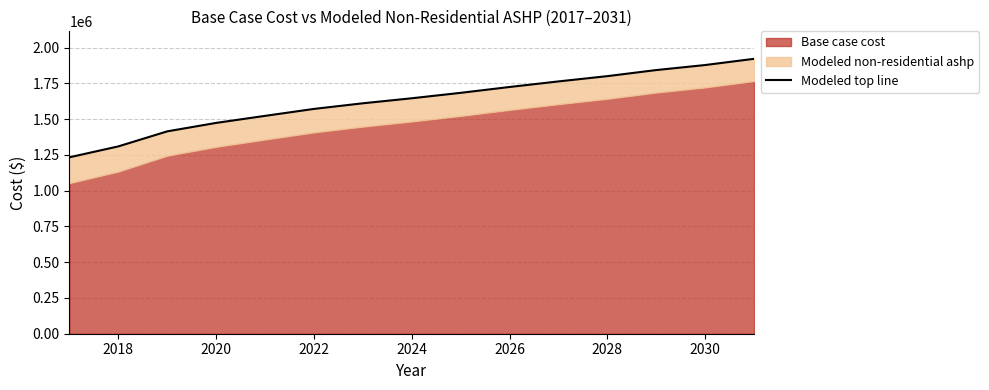

How many categories are shown in the chart?

15